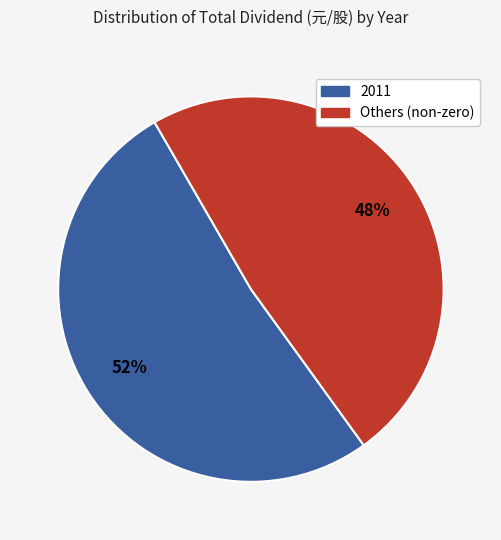

Count the number of slices in the pie.

2